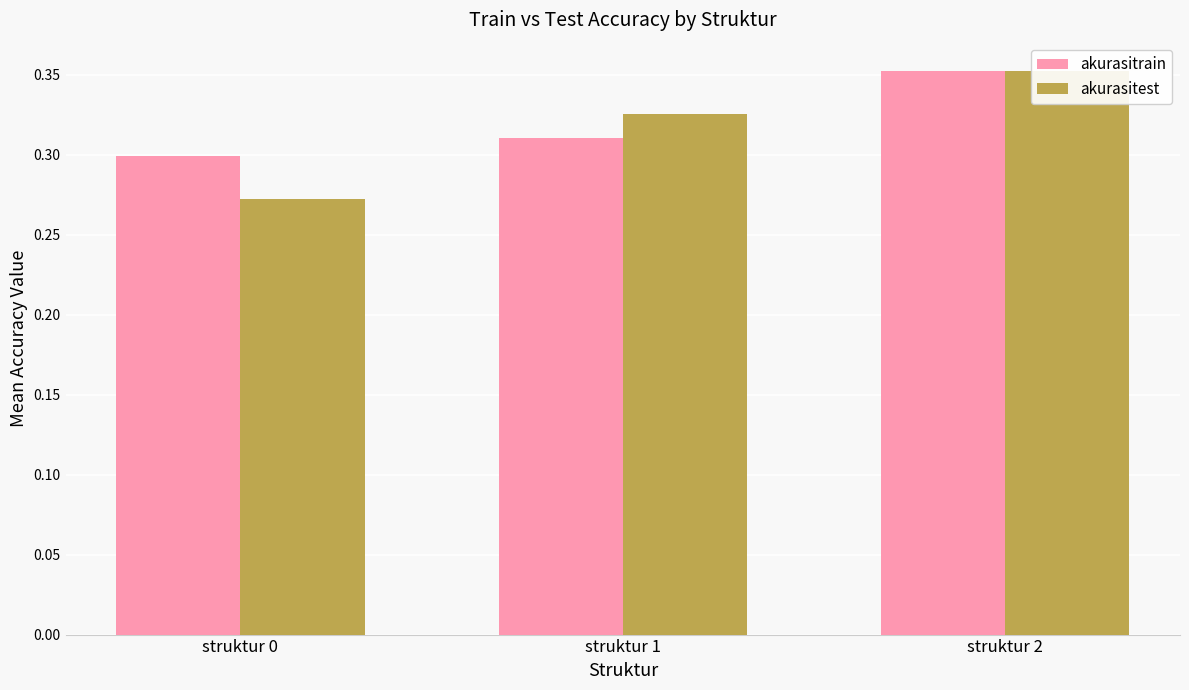

What is the lowest value of the akurasitrain series?

0.3